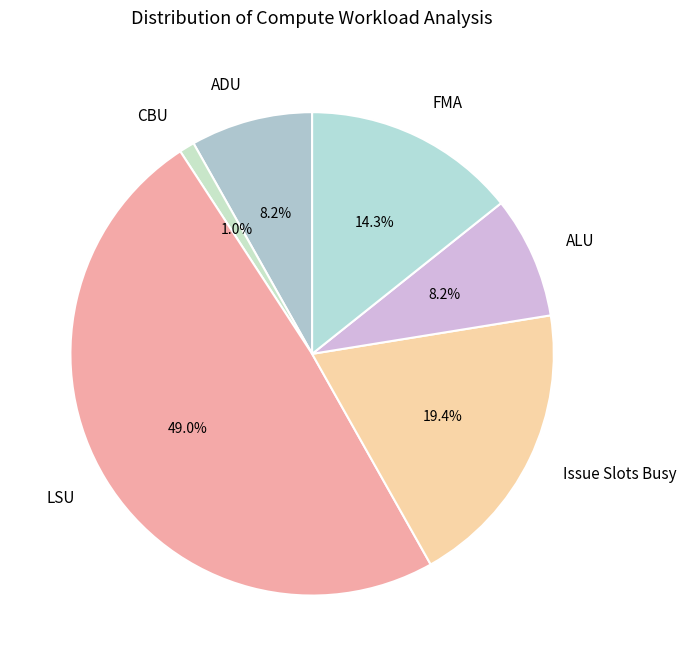

How much of the chart is everything except ADU?

91.8%